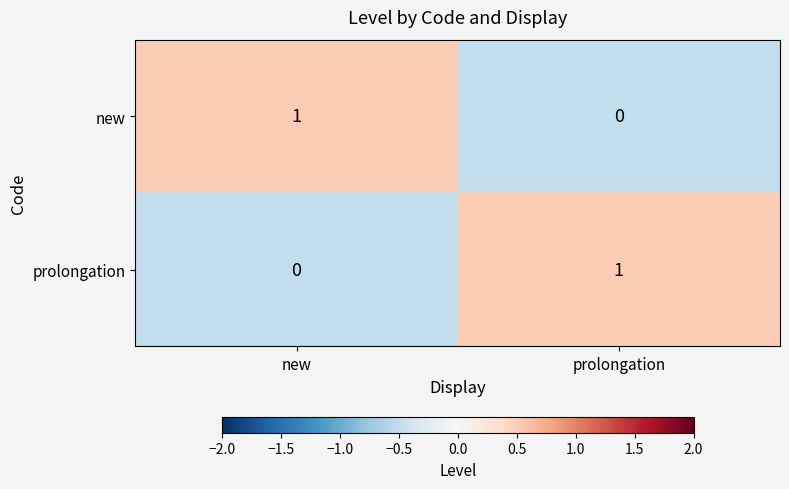

Reading left to right, what are all the values shown in this chart?

new: new=1	prolongation=0
prolongation: new=0	prolongation=1